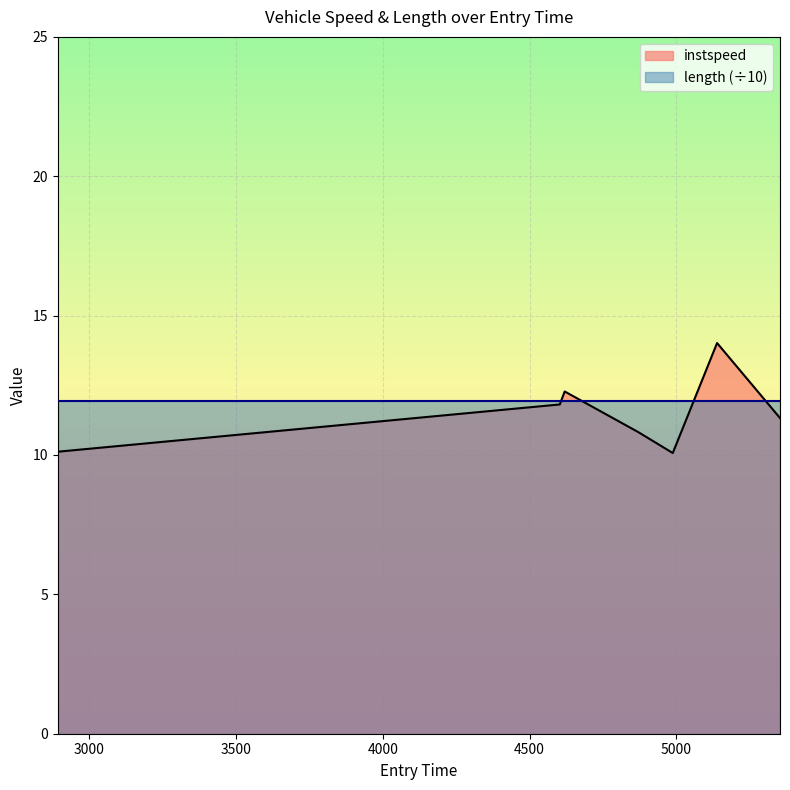

What is the difference between the values at 4619.647867092873 and 4869.570615317753?

1.5